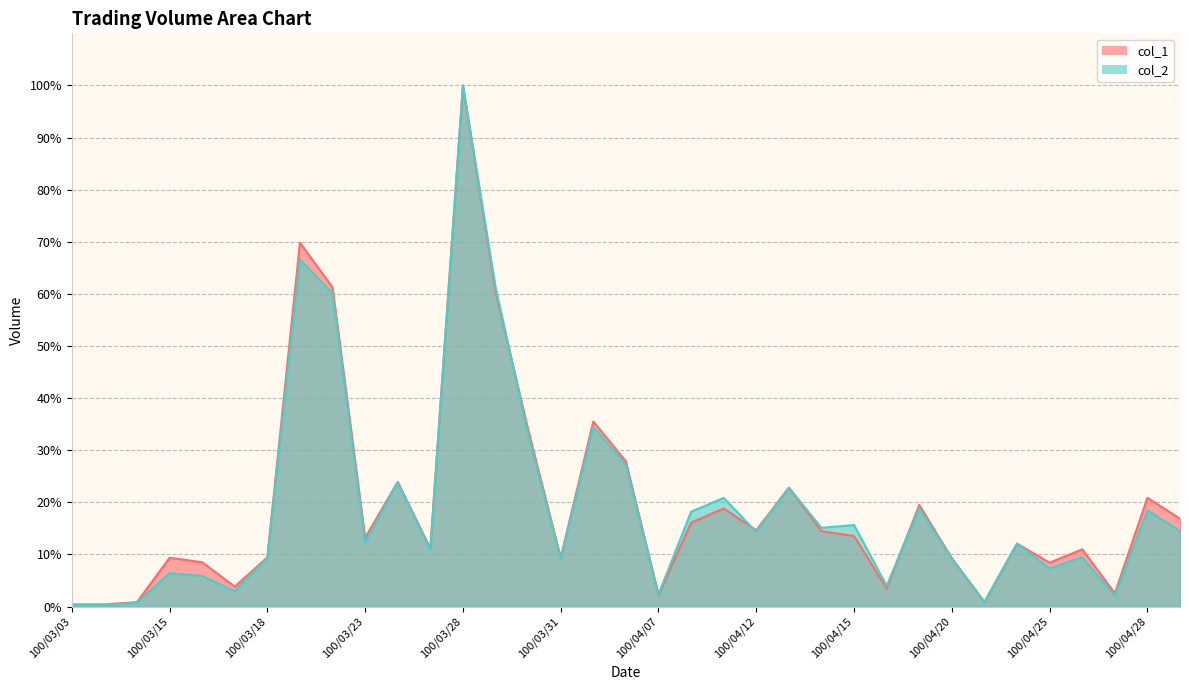

How many times do col_1 and col_2 cross each other?

7